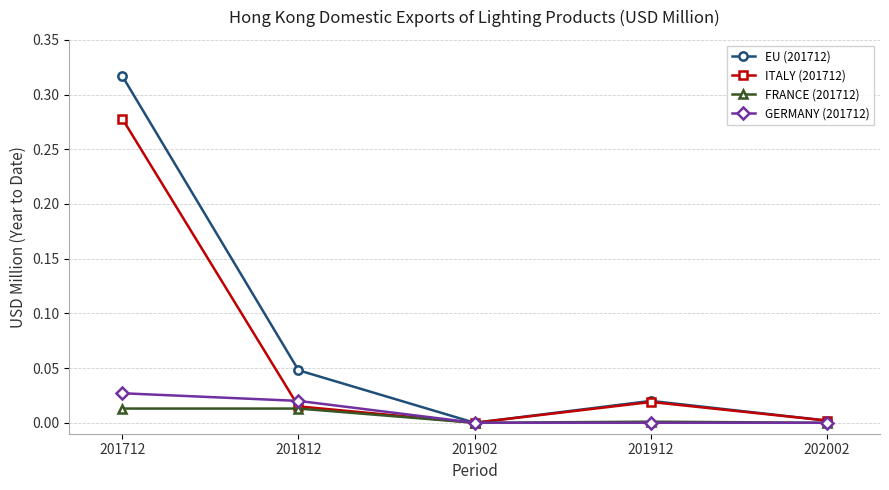

Is it true that EU (201712) equals 0.2 at 201712?

False